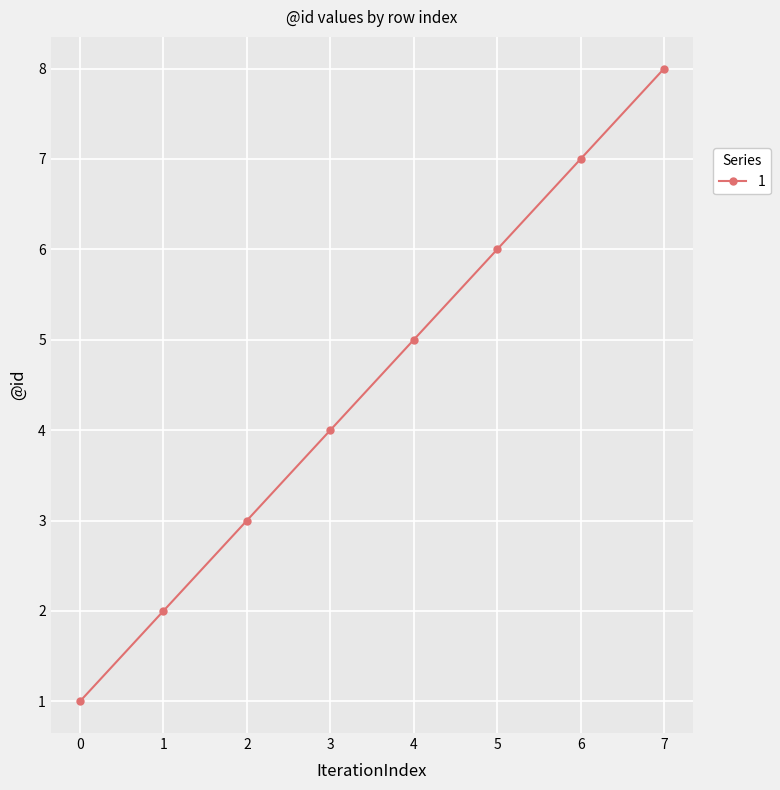

Is it true that the value at 2 is 5?

False